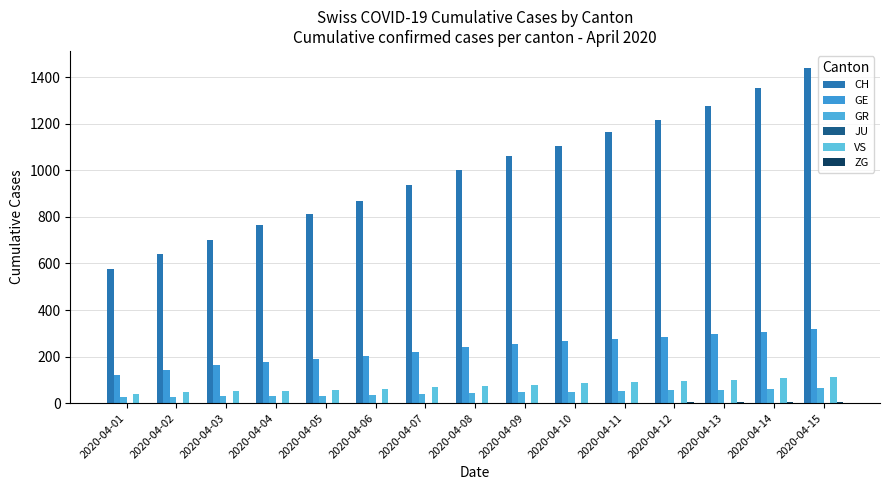

Where is JU nearest to the value 1?

2020-04-08